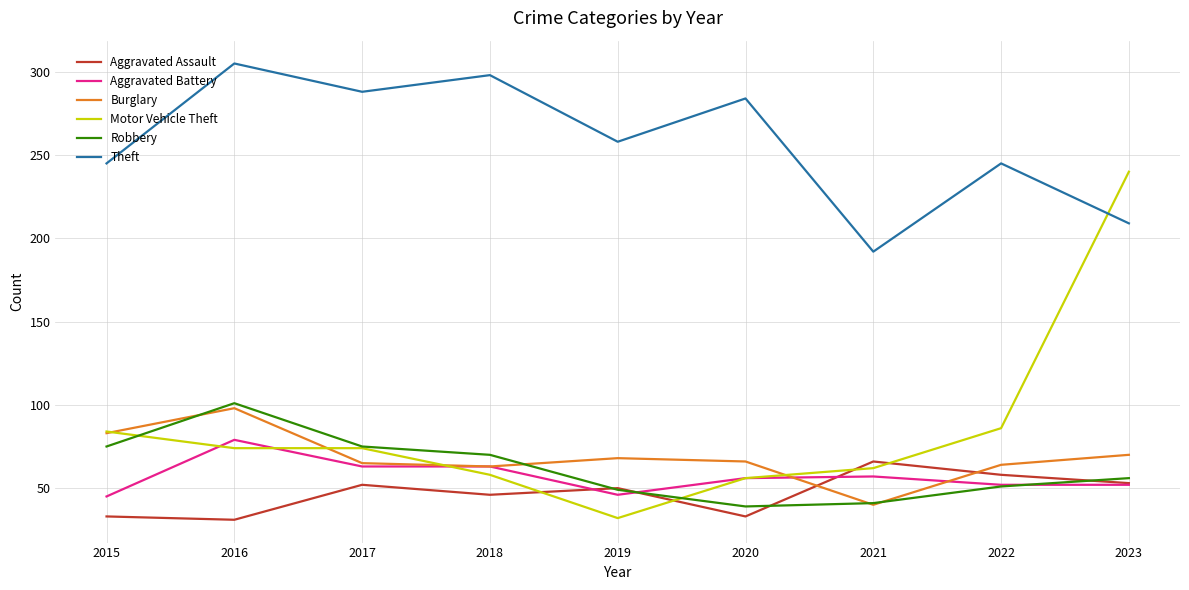

What is the average value of the Burglary series?

69